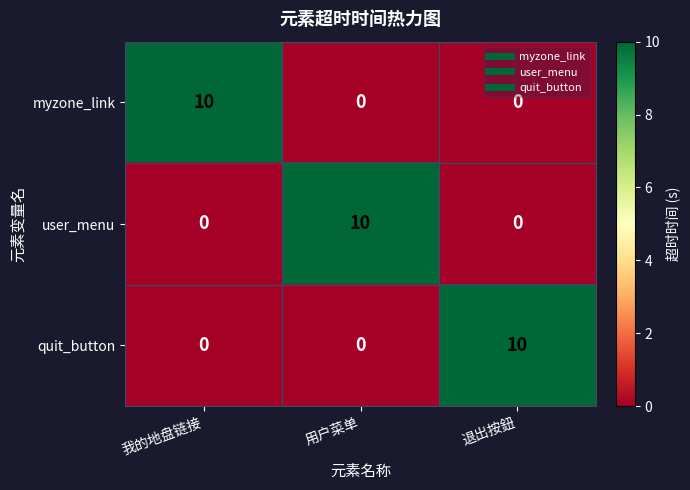

Is it true that quit_button equals 0 at 我的地盘链接?

True